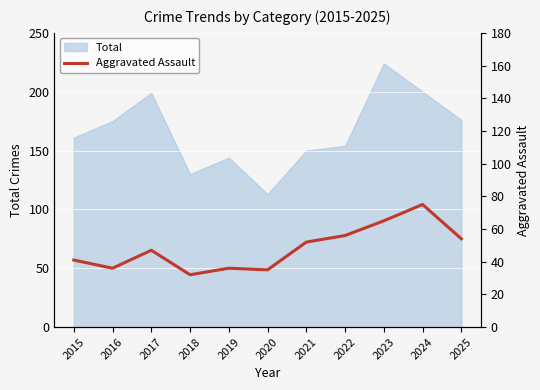

Which category has the lowest value across all series?

2018